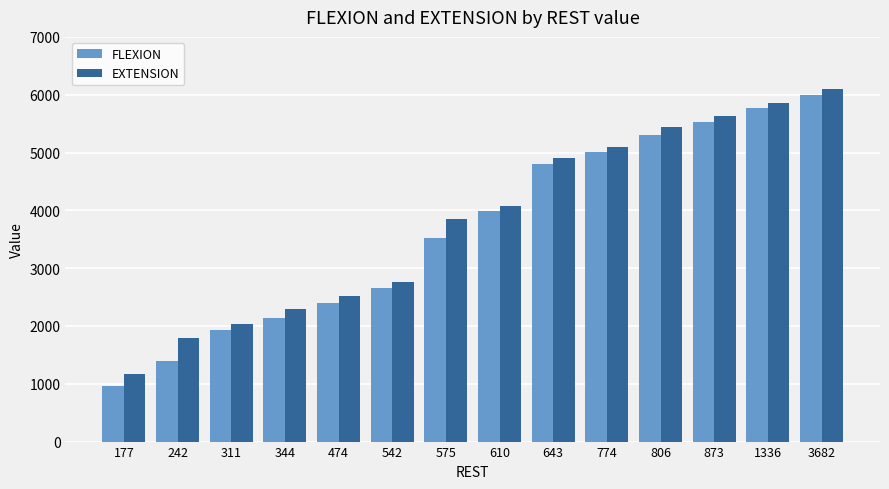

What is the spread (max minus min) of values at 474?

133